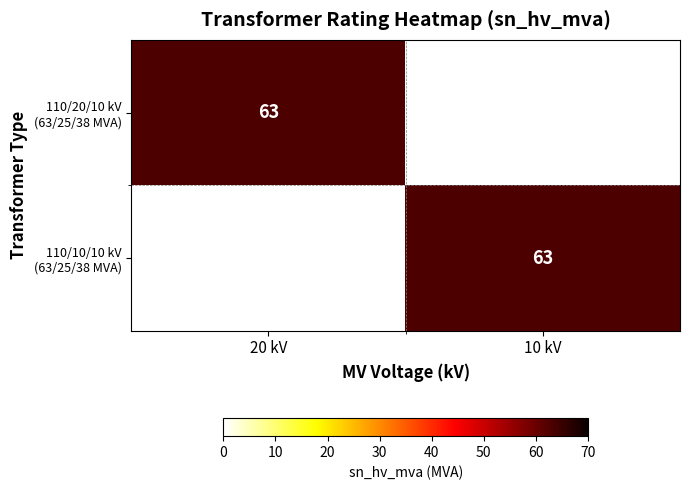

What is the greatest value displayed?

63